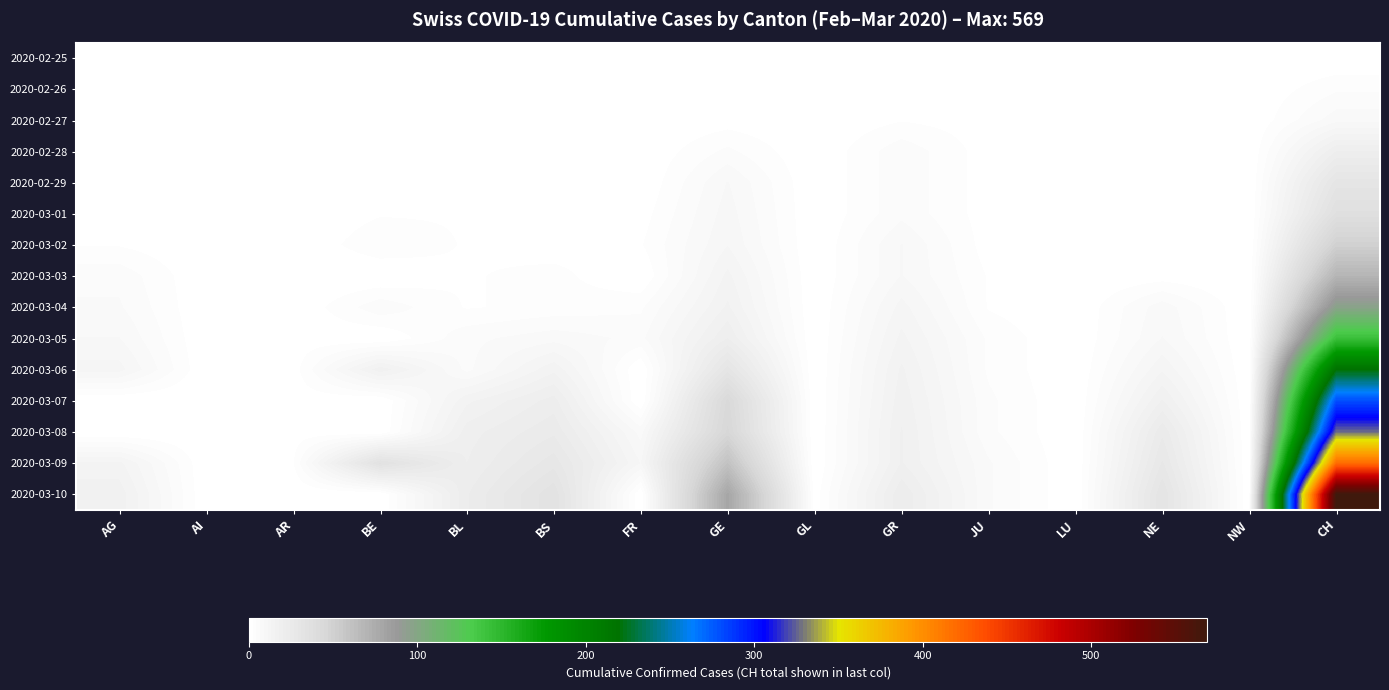

Between NE and NW, which is larger?

NE